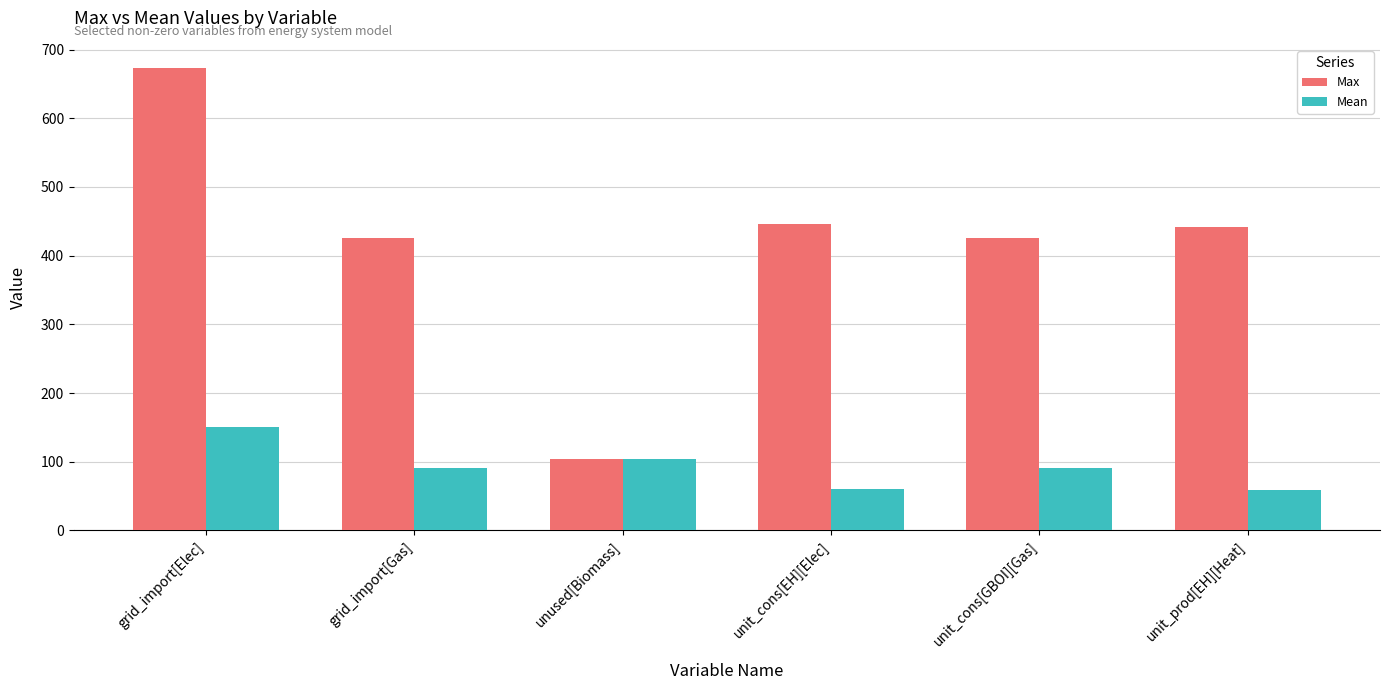

What is the minimum value for Mean?

59.5